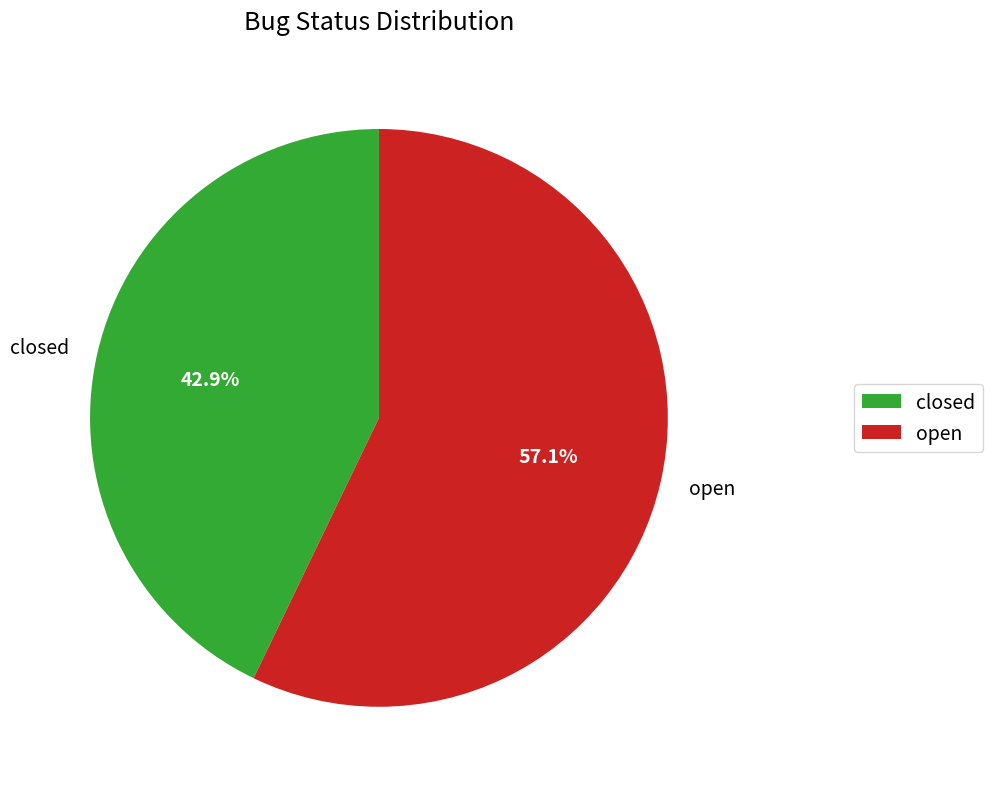

Combined, do closed and open account for over 50%?

Yes